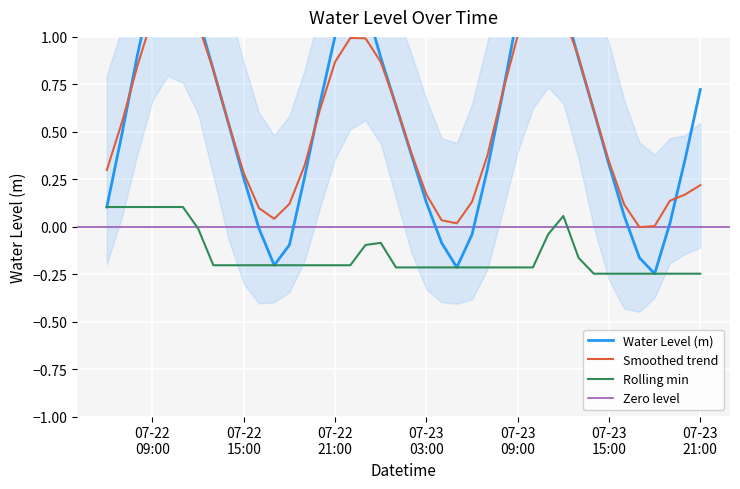

What is the difference between the maximum and minimum values?

1.7